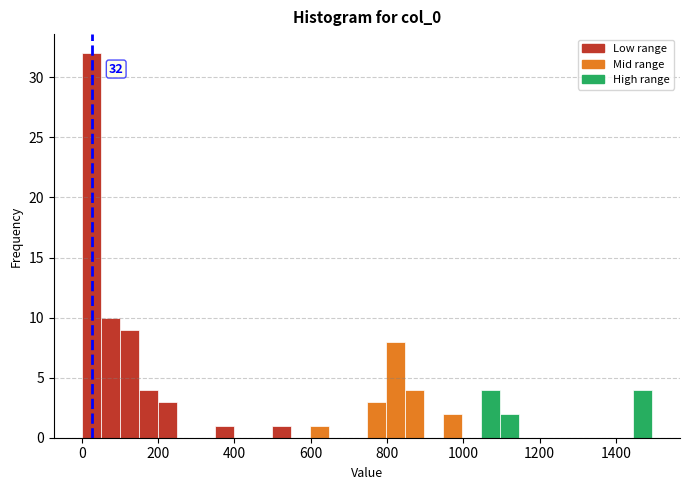

Around what value on the x-axis is the tallest bar? Give the approximate position of its centre, as read against the axis.

20